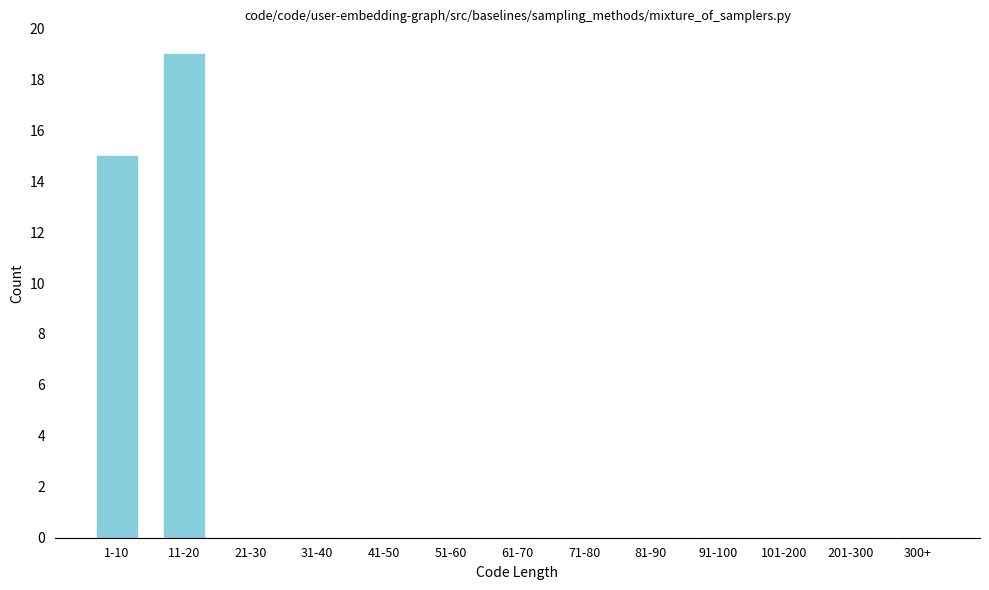

Reading left to right, what are all the values shown in this chart?

1-10=15	11-20=19	21-30=0	31-40=0	41-50=0	51-60=0	61-70=0	71-80=0	81-90=0	91-100=0	101-200=0	201-300=0	300+=0